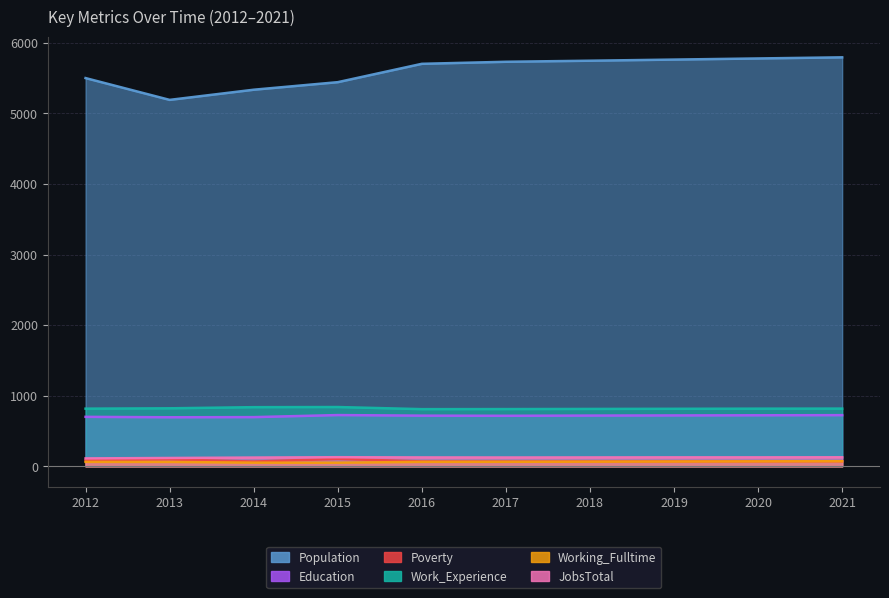

How many data points in Work_Experience are less than 817?

4